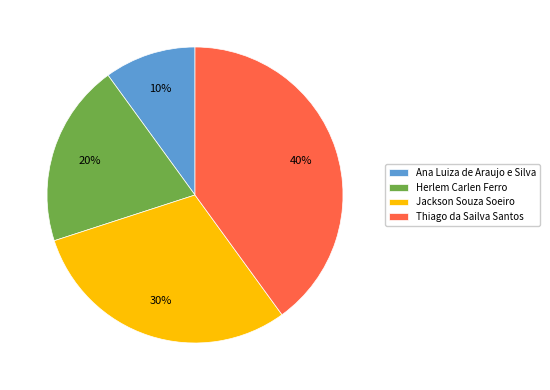

Which has a higher value, Ana Luiza de Araujo e Silva or Jackson Souza Soeiro?

Jackson Souza Soeiro